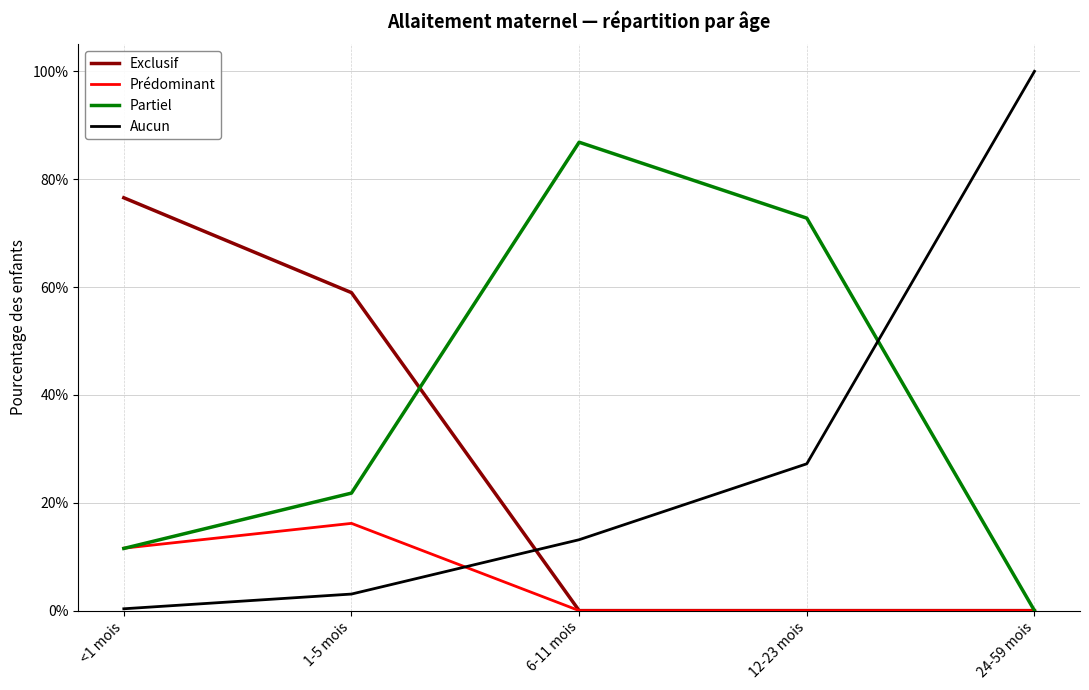

Rank the series at 6-11 mois from lowest to highest value.

Exclusif, Prédominant, Aucun, Partiel